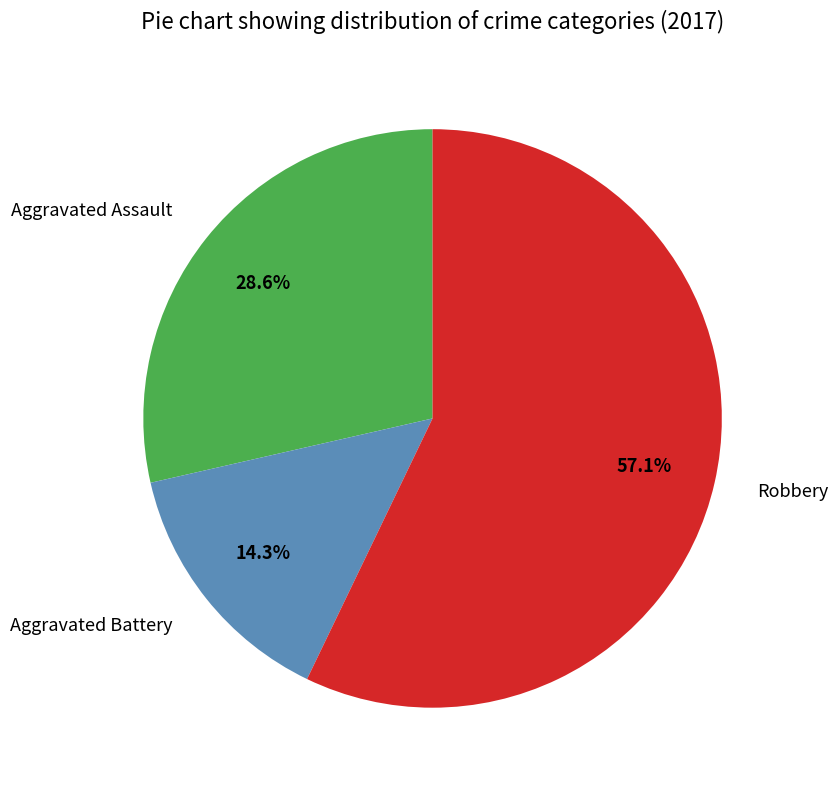

Which slice is the smallest?

Aggravated Battery